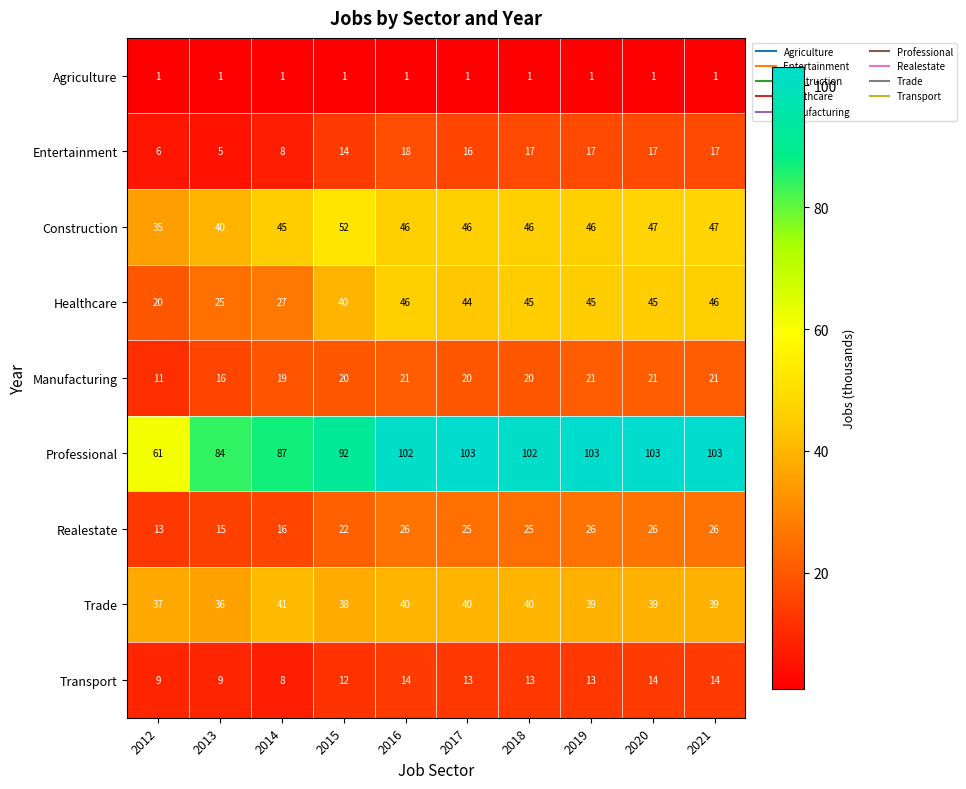

Which series has the largest total across all categories?

Professional